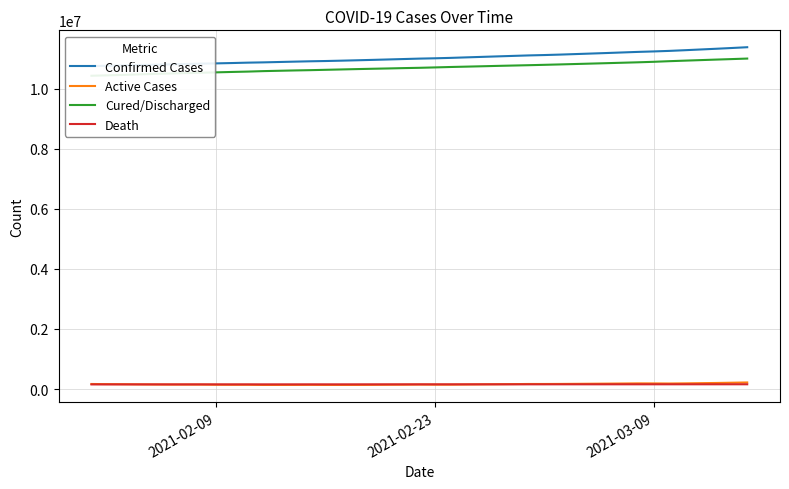

True or false: Active Cases and Cured/Discharged intersect in this chart.

False